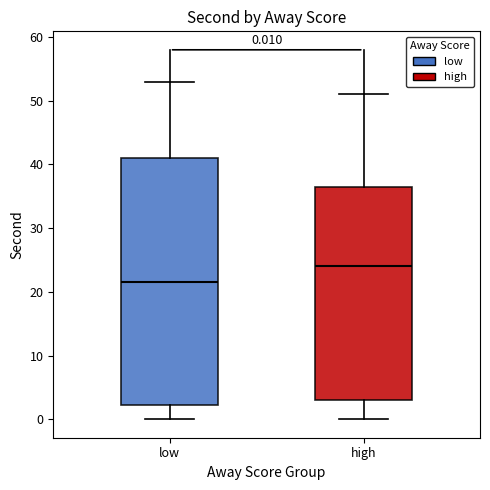

Which box is the tallest, from its lower edge to its upper edge?

low